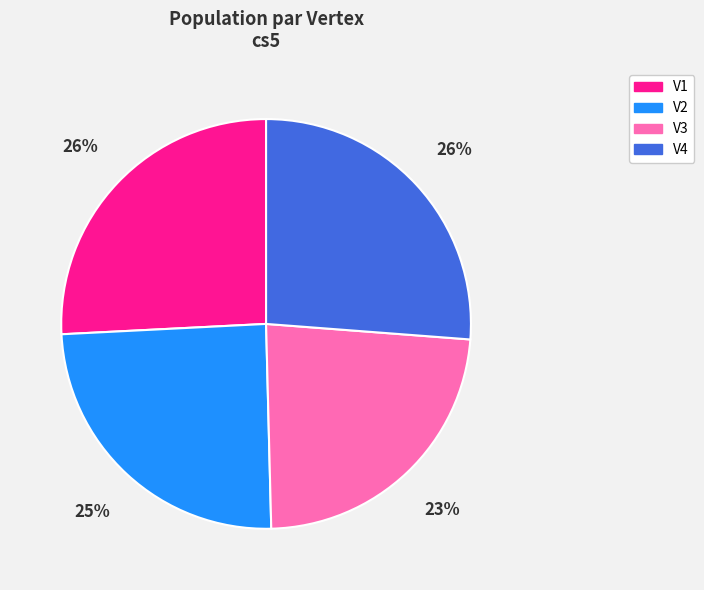

To the nearest percent, what portion does V2 represent?

25%